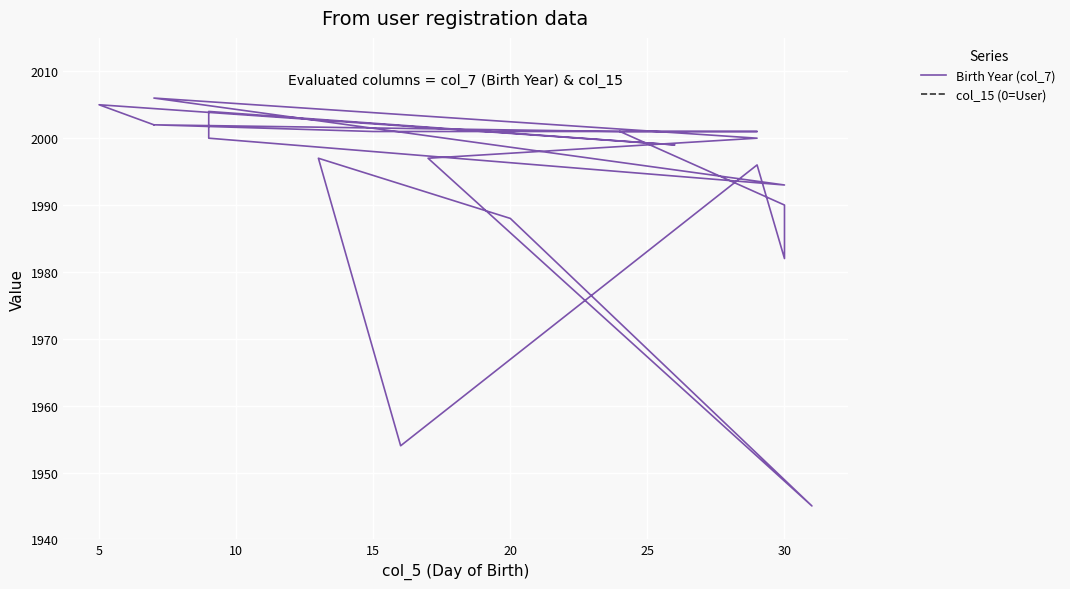

Rank the series at 15 from lowest to highest value.

col_15 (0=User), Birth Year (col_7)